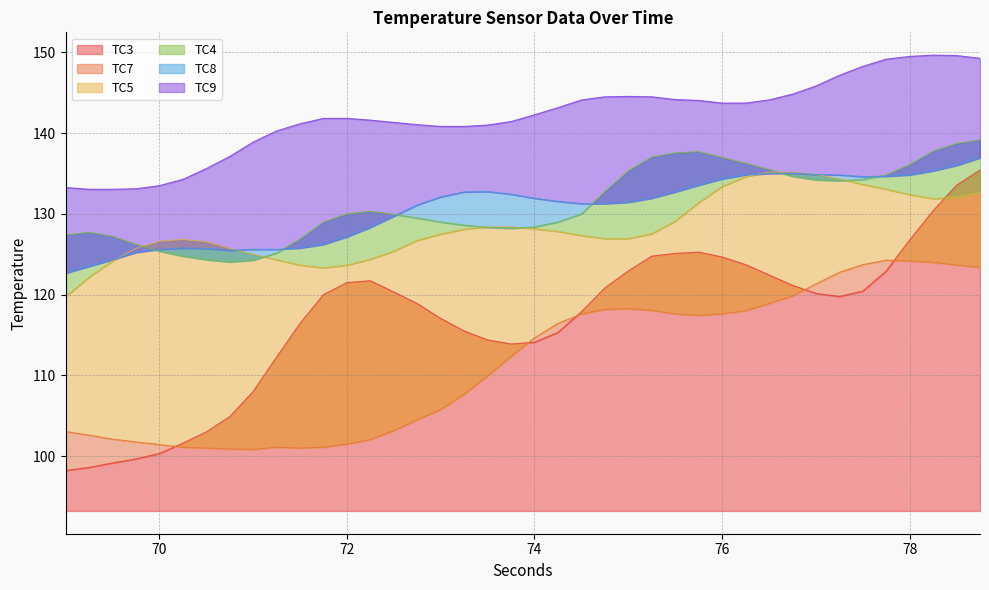

What is the label of the 38th point from the right?

69.5